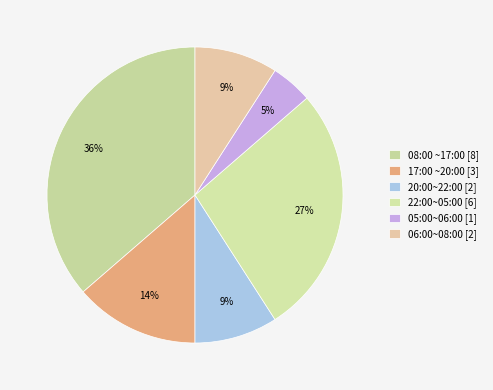

The 17:00 ~20:00 slice represents 1% of the pie. True or false?

False